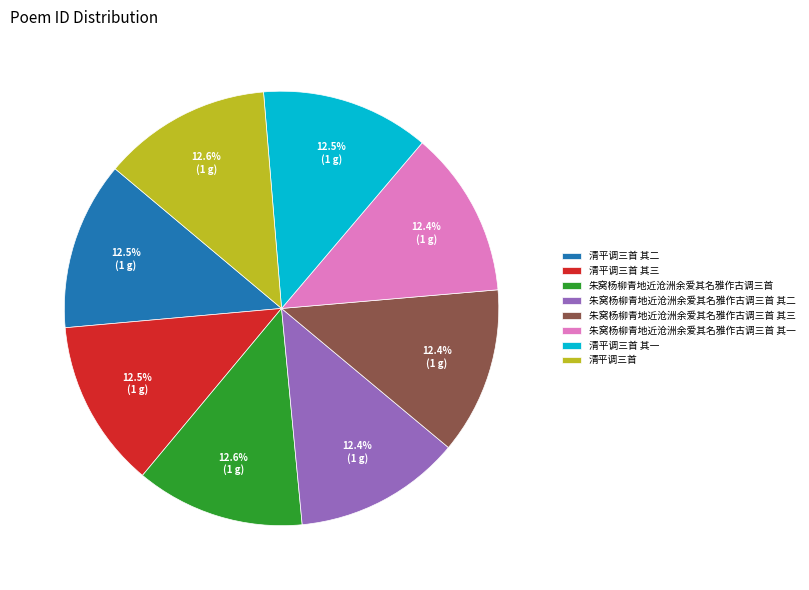

Does 清平调三首 其一 represent more than half of the total?

No